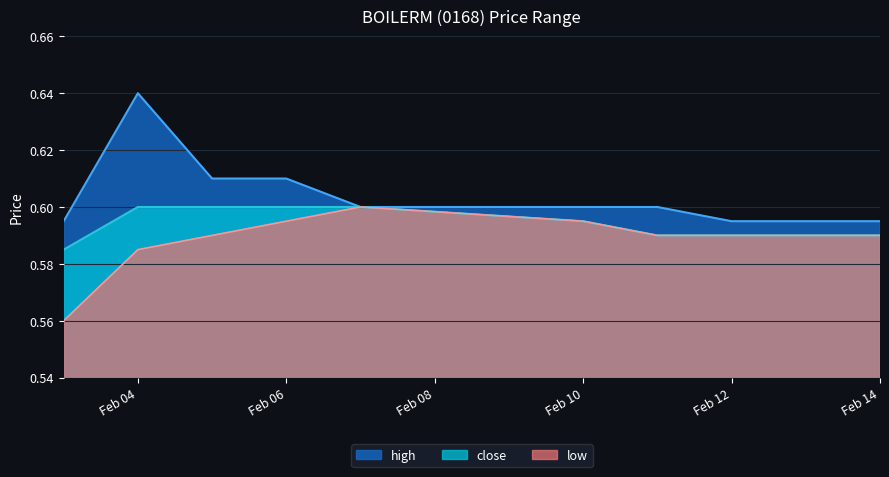

Rank the series by their average value, from highest to lowest.

high, close, low